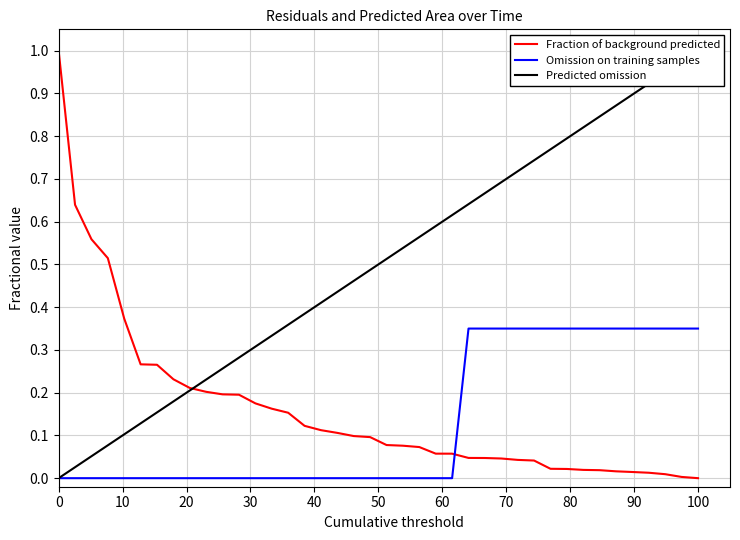

How many values in Omission on training samples are above zero?

15